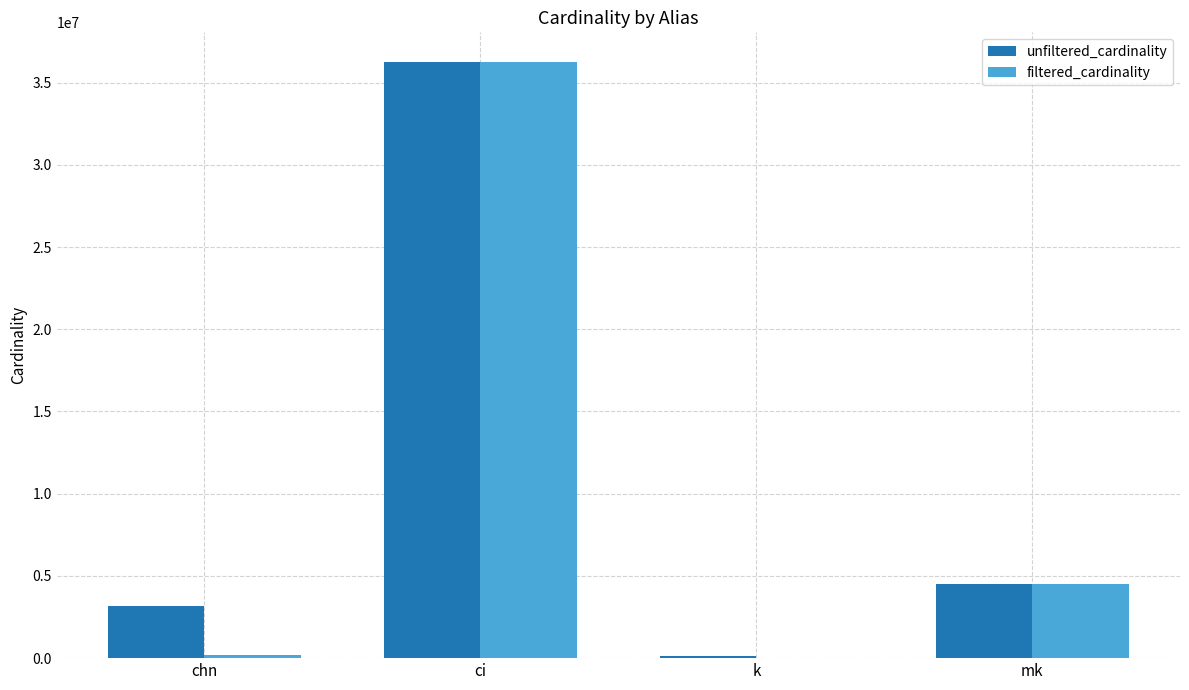

At which label is unfiltered_cardinality closest to 18189257?

mk